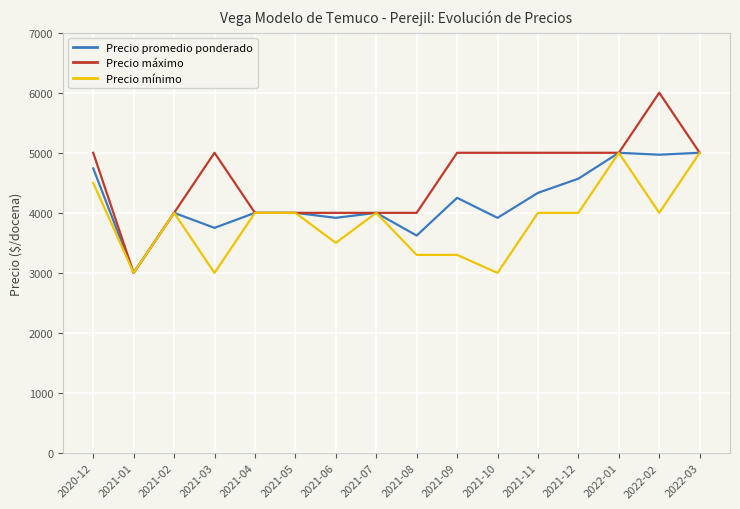

Rank the series by their average value, from lowest to highest.

Precio mínimo, Precio promedio ponderado, Precio máximo